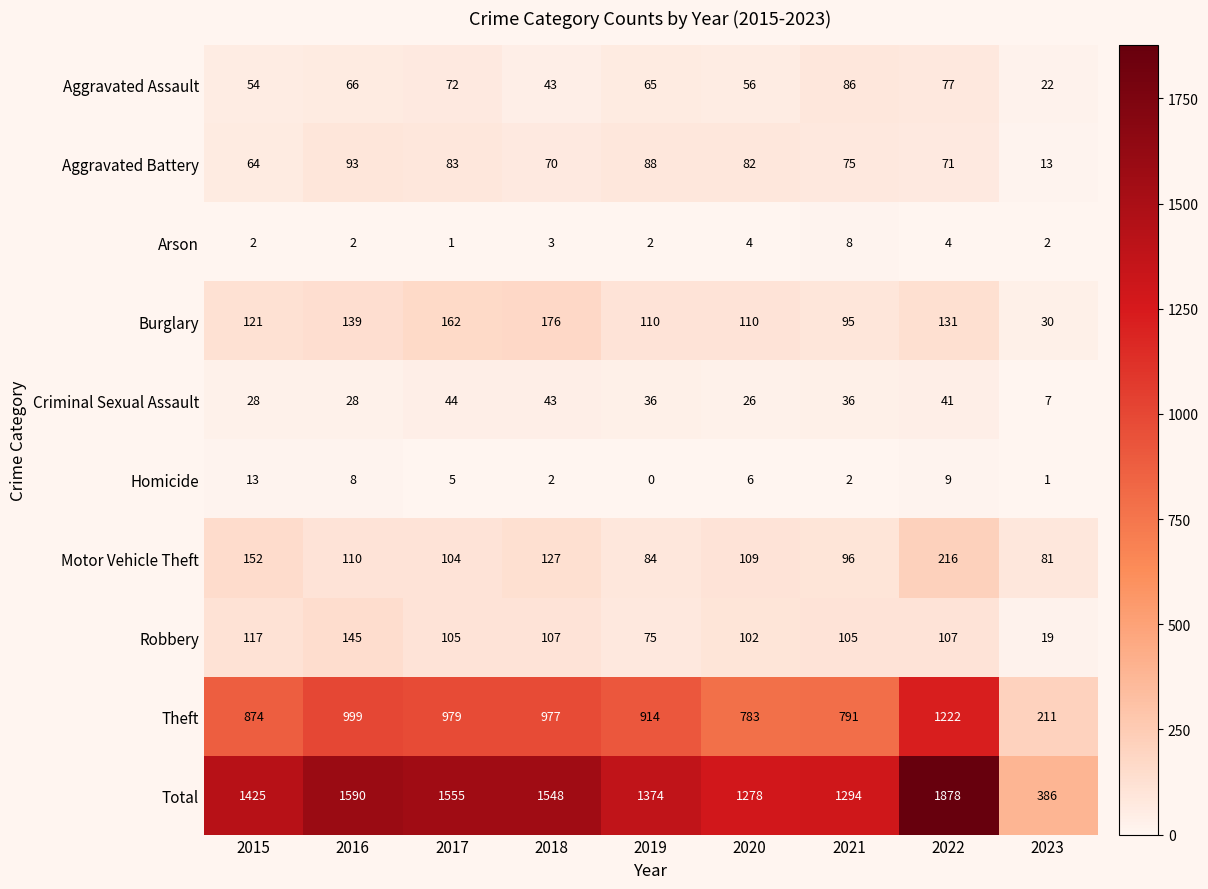

At which category is the sum across all series the highest?

2022